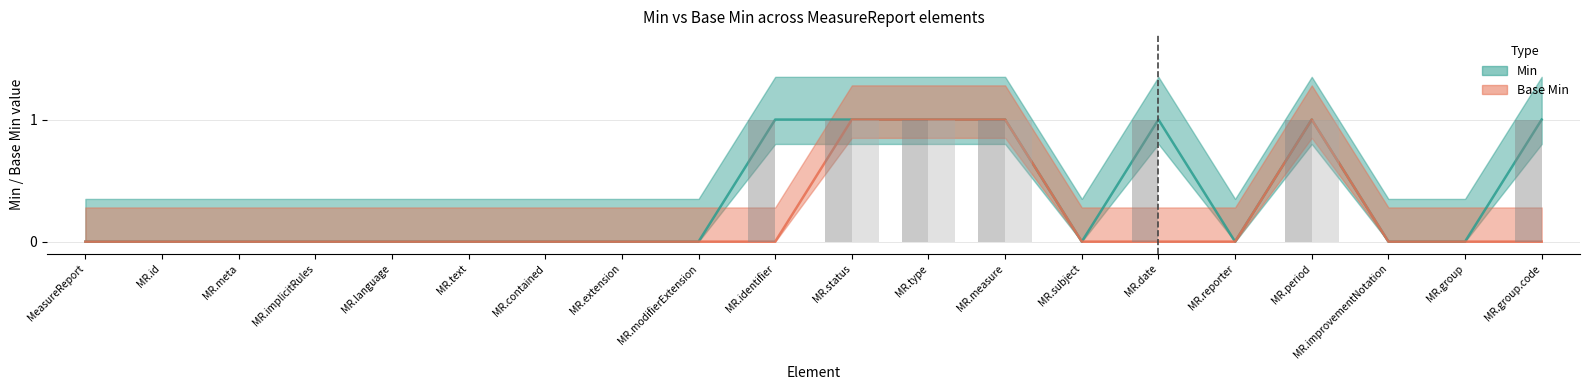

Which label corresponds to the largest value in the chart?

MR.identifier